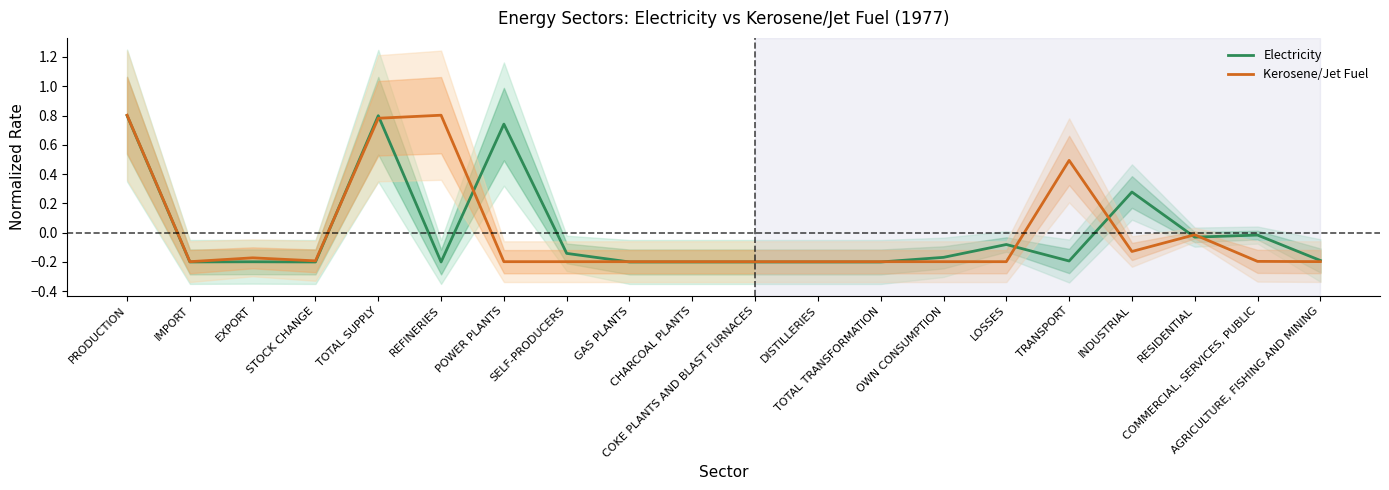

Does the chart have visible grid lines?

No